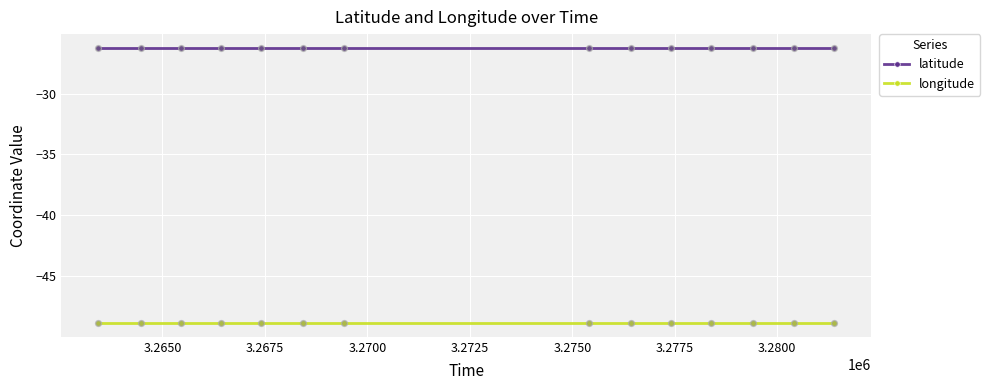

Rank the series by their average value, from highest to lowest.

latitude, longitude